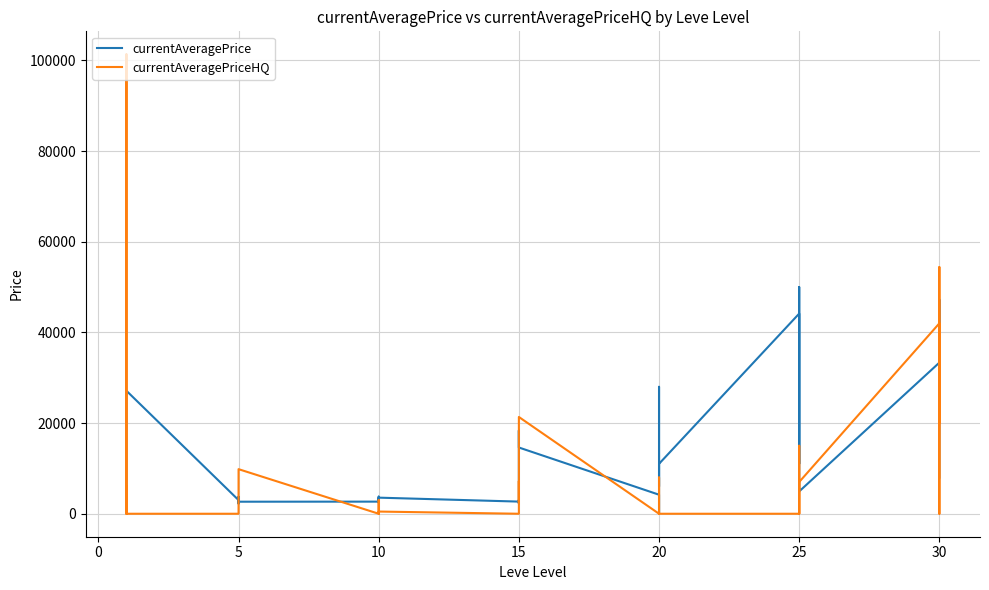

How many data points in currentAveragePrice are less than 3775?

20